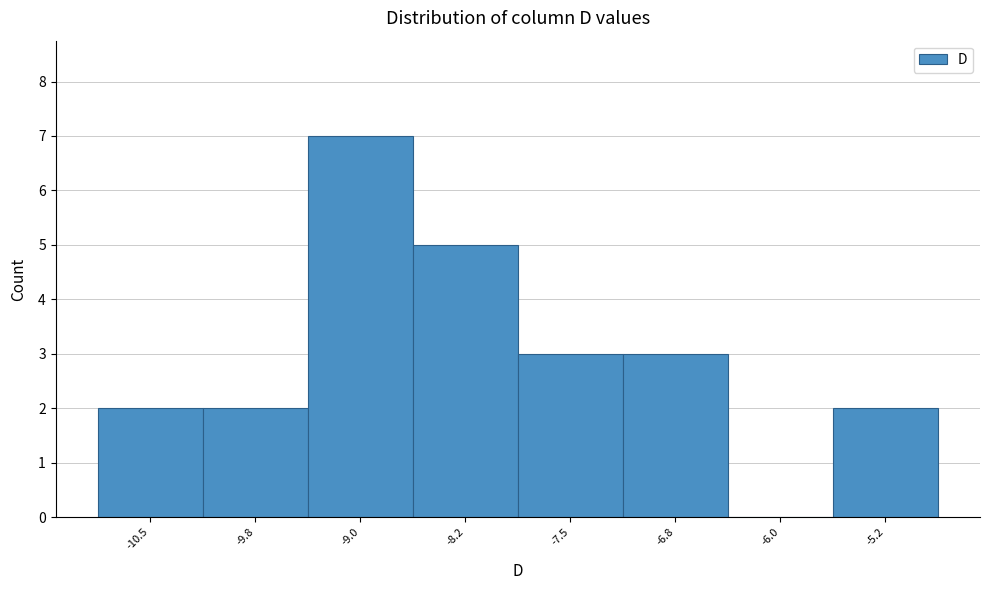

Reading left to right, transcribe all the data shown in this chart.

-10.5=2	-9.8=2	-9.0=7	-8.2=5	-7.5=3	-6.8=3	-6.0=0	-5.2=2